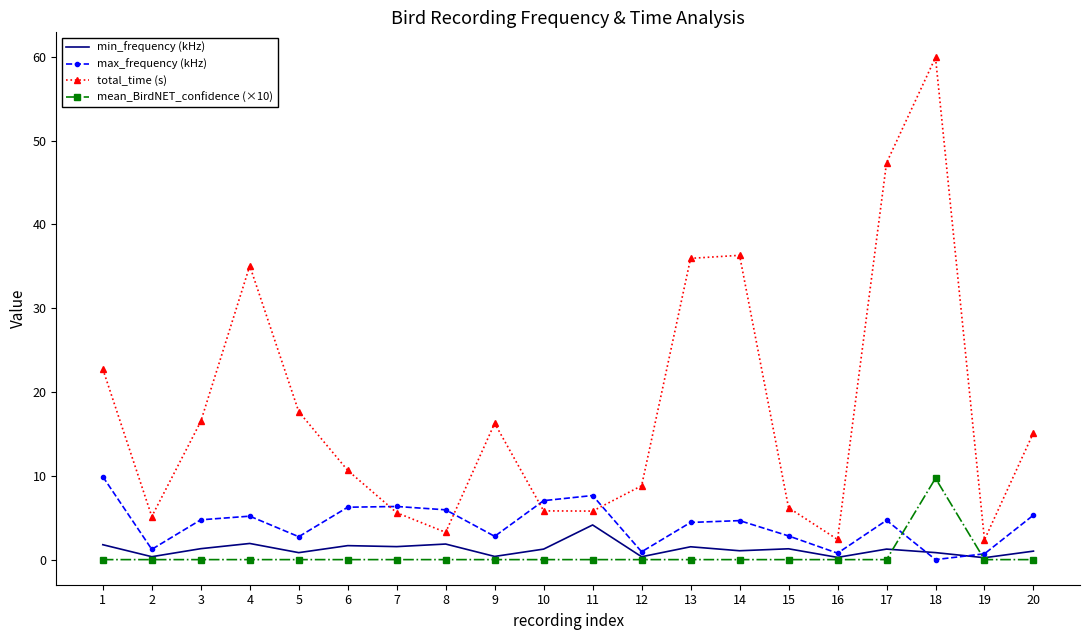

What is the sum of the total_time (s) values at 6 and 2?

15.8